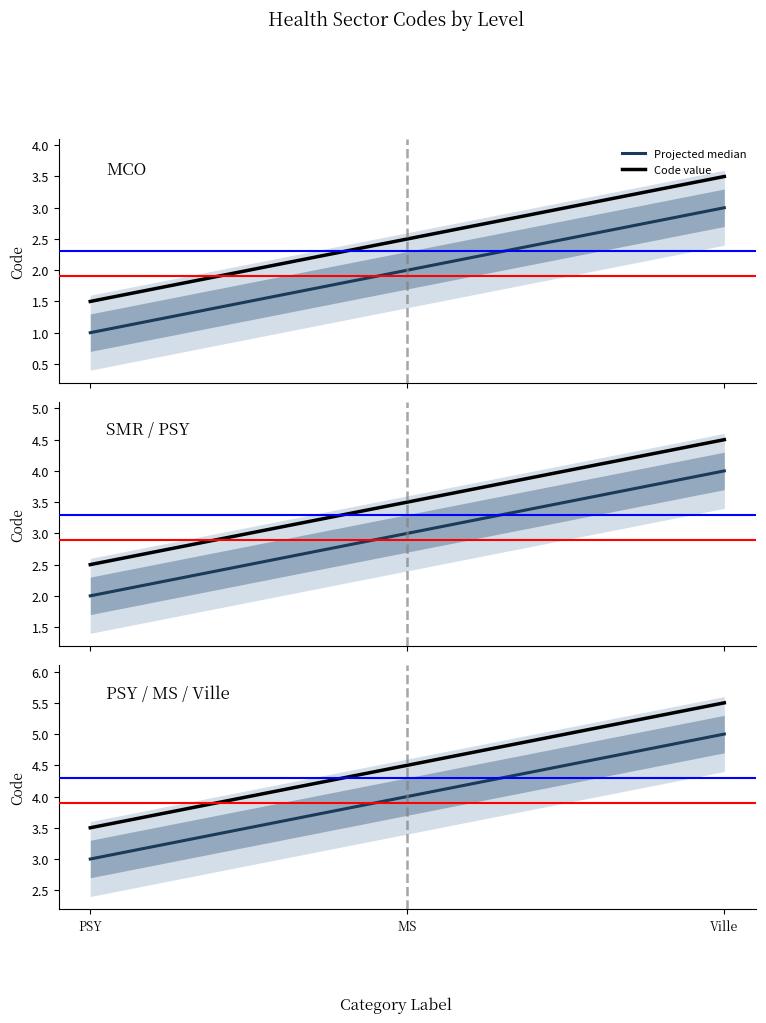

How many values in the Code value series are below 4?

1